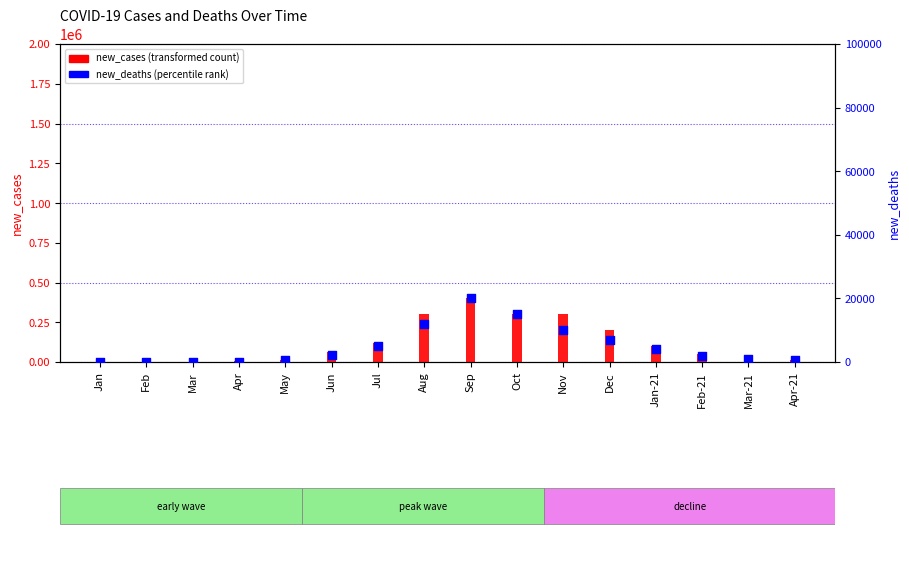

At which category is the sum across all series the highest?

Sep